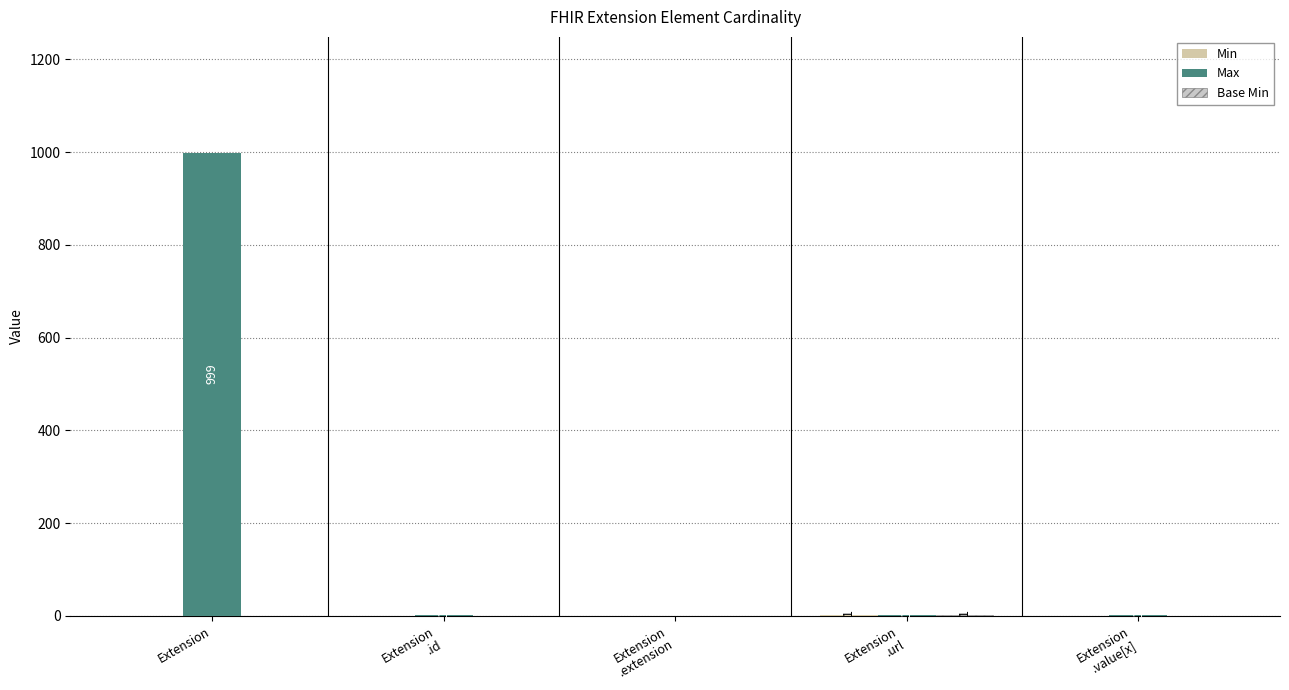

At how many categories does at least one series exceed 205?

1